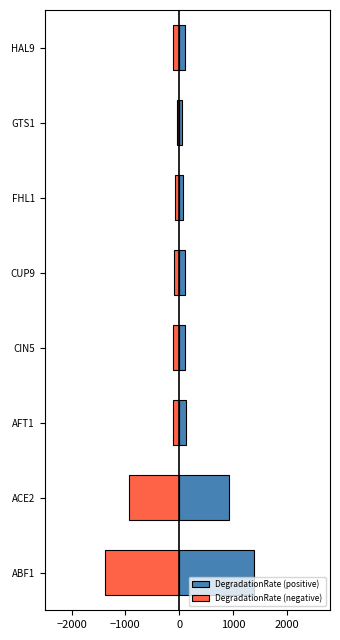

Rank the series at ABF1 from highest to lowest value.

DegradationRate (positive), DegradationRate (negative)